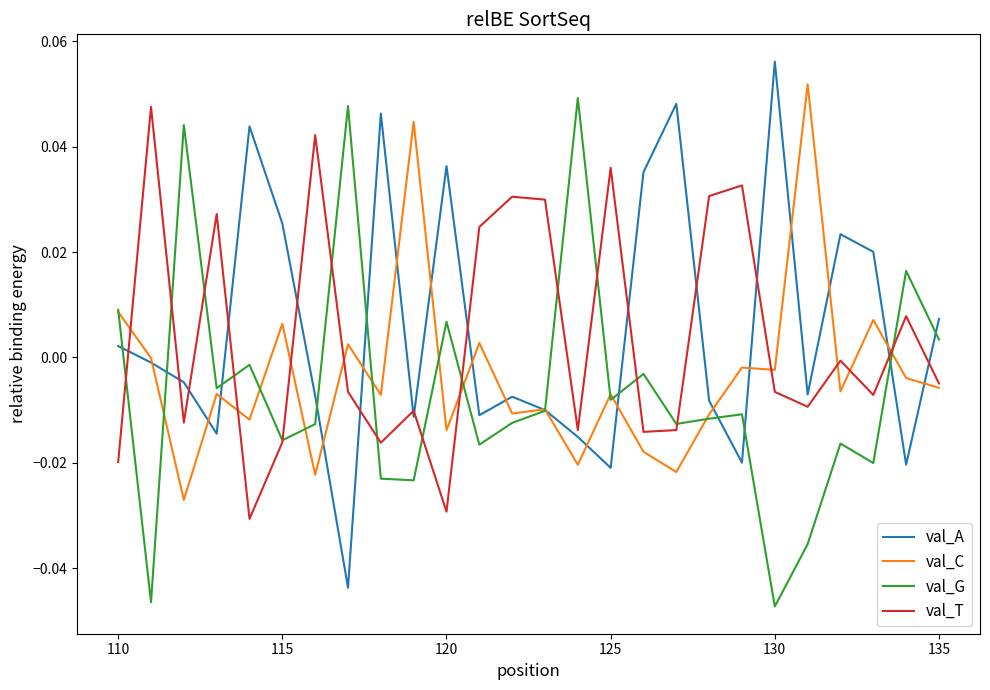

What are all the series names shown in the legend?

val_A, val_C, val_G, val_T